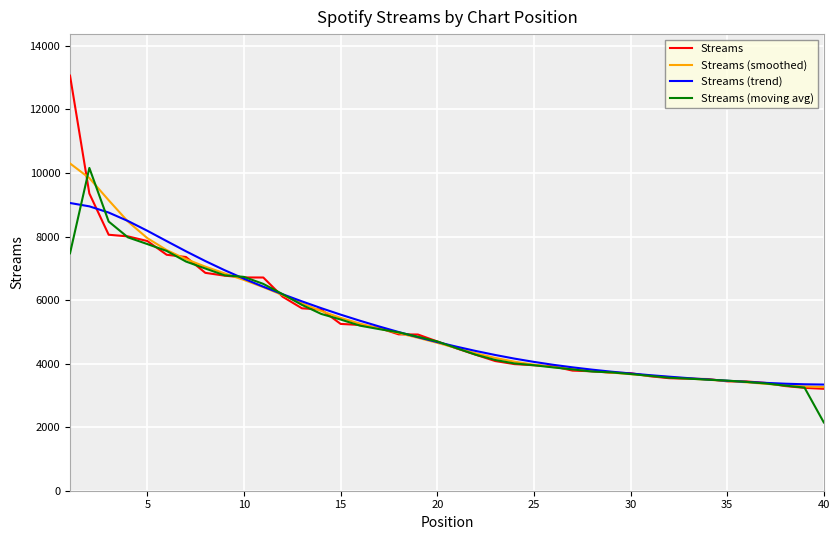

At how many categories does at least one series exceed 9464?

2